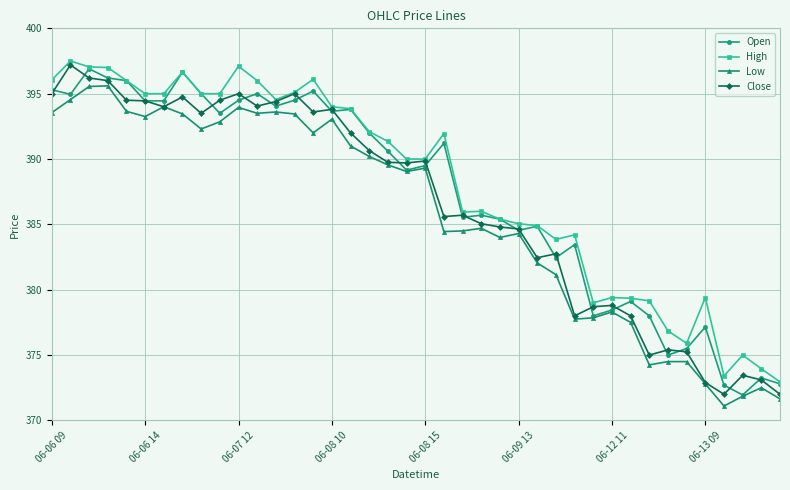

What is the highest value of the Low series?

395.6